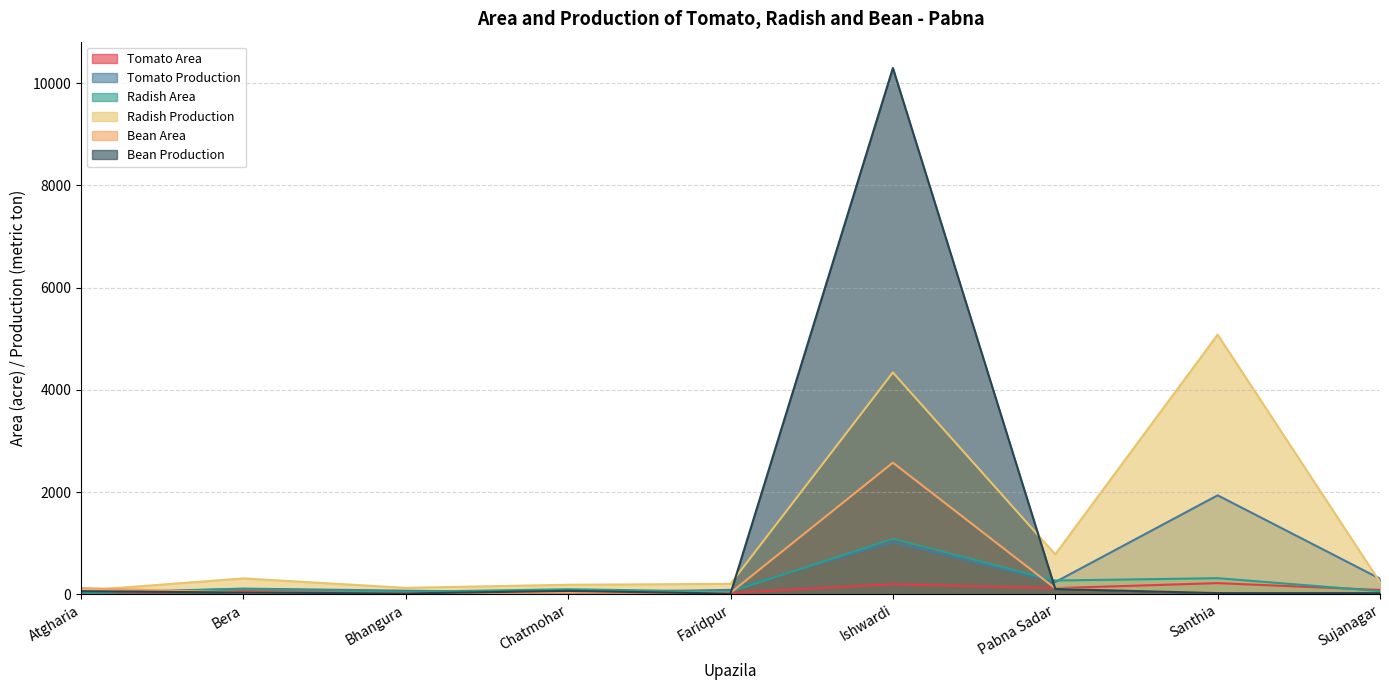

What is the value of the Bean Production point at the 3rd from the left?

15